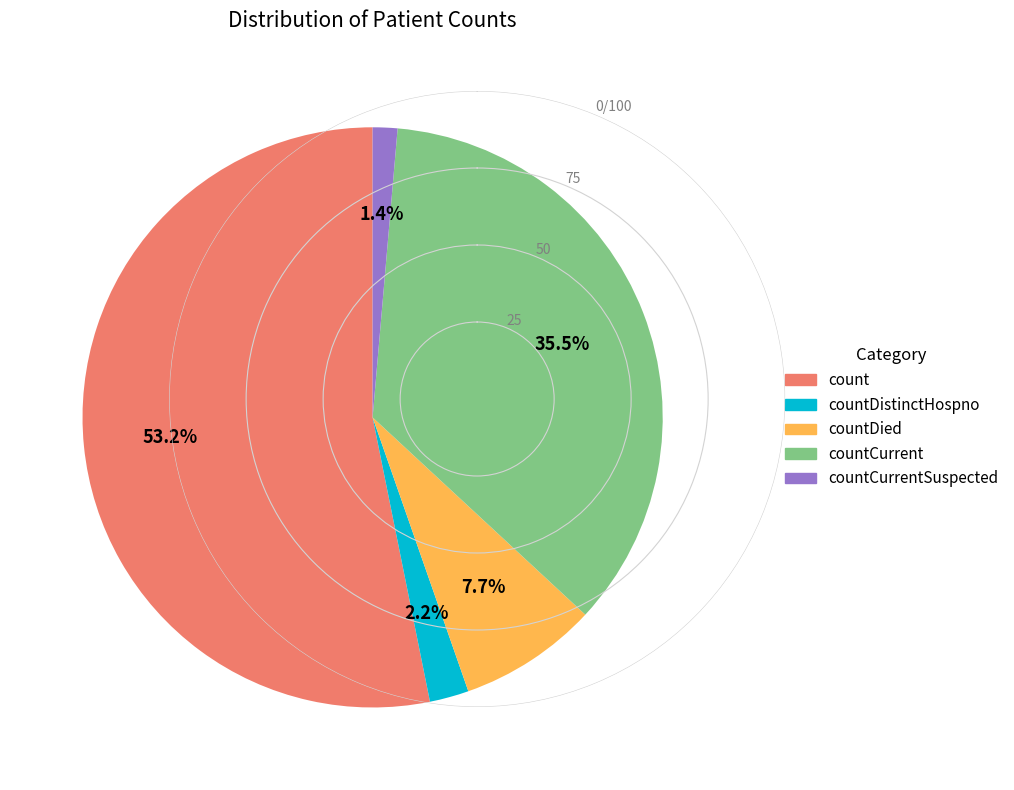

How many segments does this pie chart have?

5